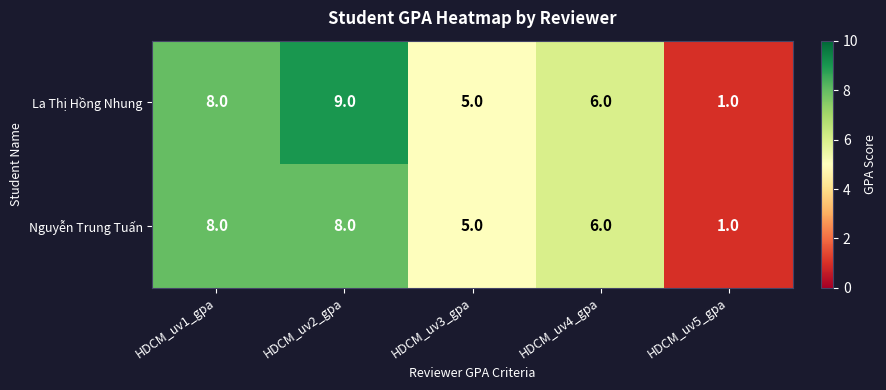

List the series in order of their overall mean, lowest first.

Nguyễn Trung Tuấn, La Thị Hồng Nhung